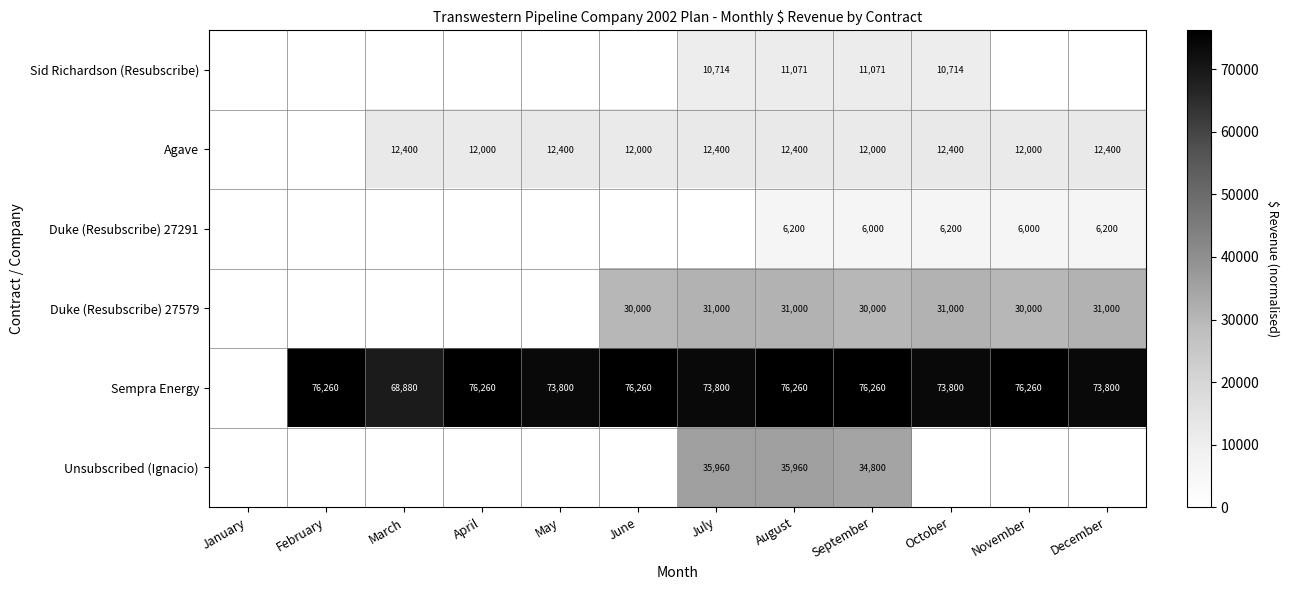

The value of Agave at May is 17107. True or false?

False